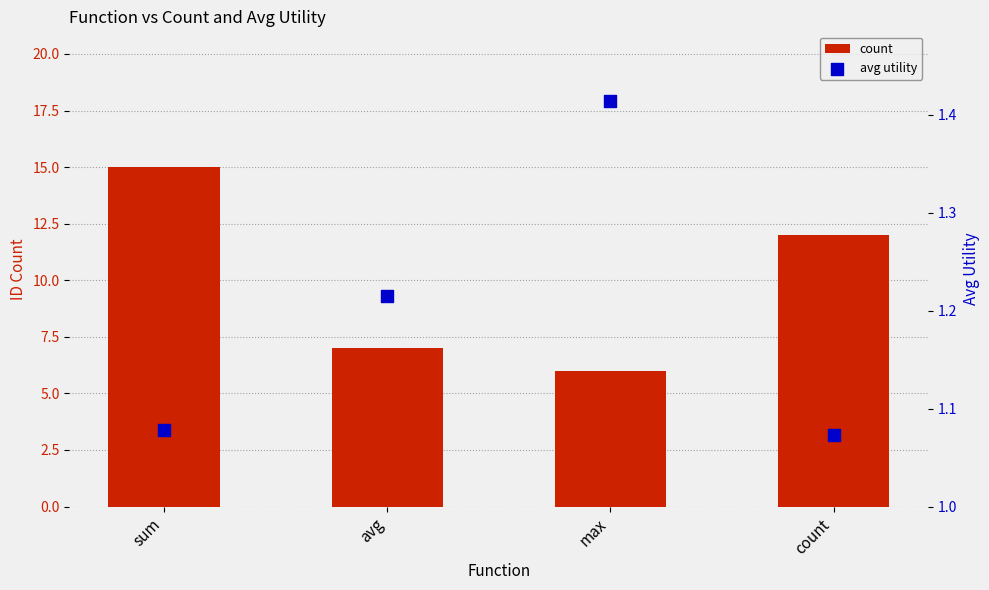

Which series has the largest total across all categories?

count